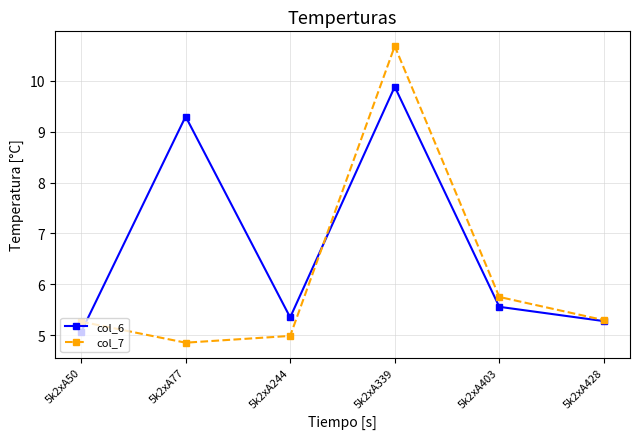

Reading left to right, list all the values displayed in this chart.

col_6: 5k2xA50=5.1	5k2xA77=9.3	5k2xA244=5.3	5k2xA339=9.9	5k2xA403=5.6	5k2xA428=5.3
col_7: 5k2xA50=5.3	5k2xA77=4.9	5k2xA244=5.0	5k2xA339=10.7	5k2xA403=5.8	5k2xA428=5.3